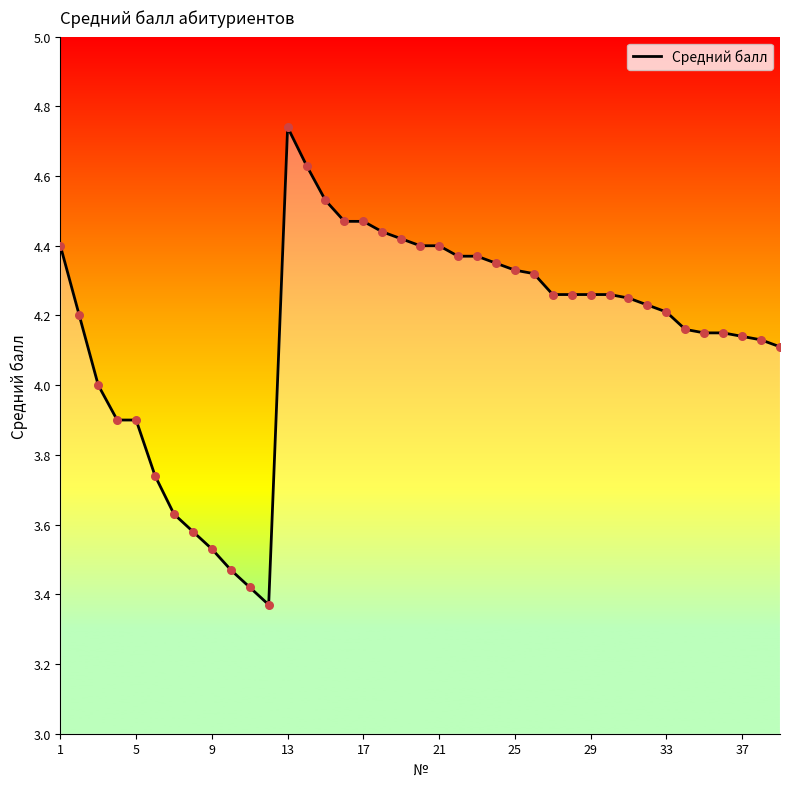

What is the difference between the maximum and minimum values?

1.4